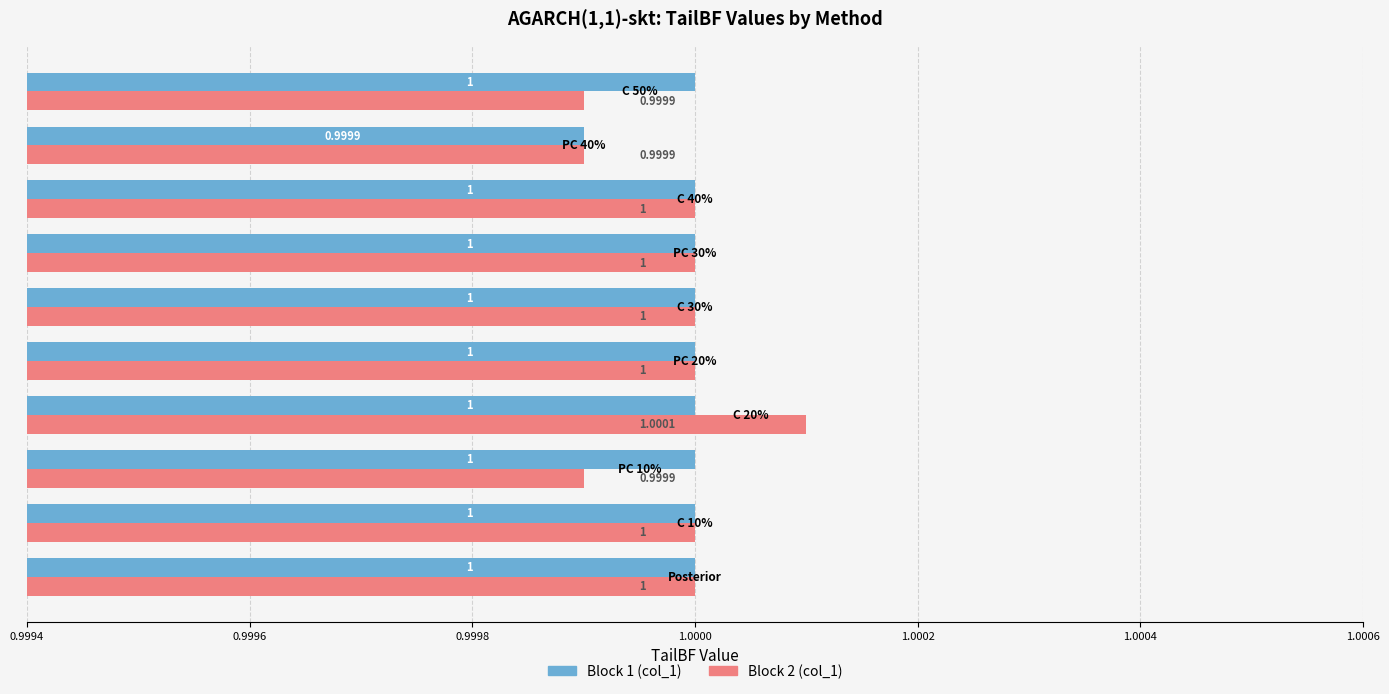

Which series has the largest range (max minus min)?

Block 2 (col_1)